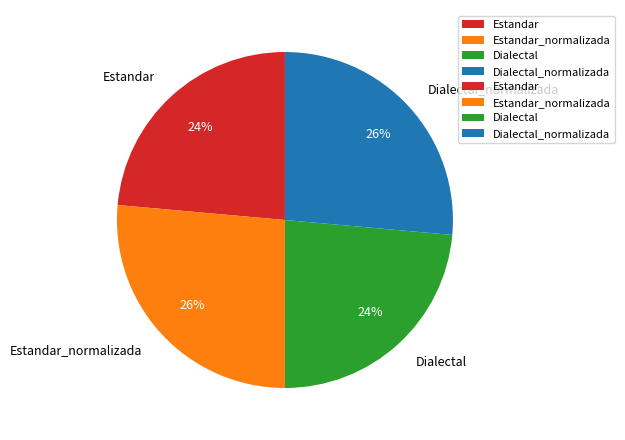

What percentage is the Estandar_normalizada slice, to the nearest percent?

26%